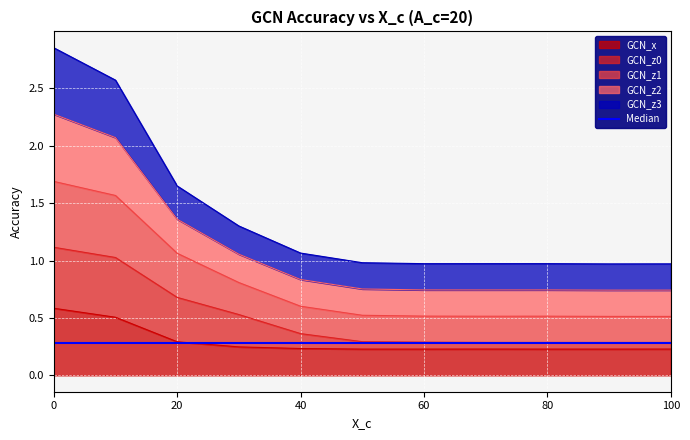

What is the greatest value displayed?

2.9